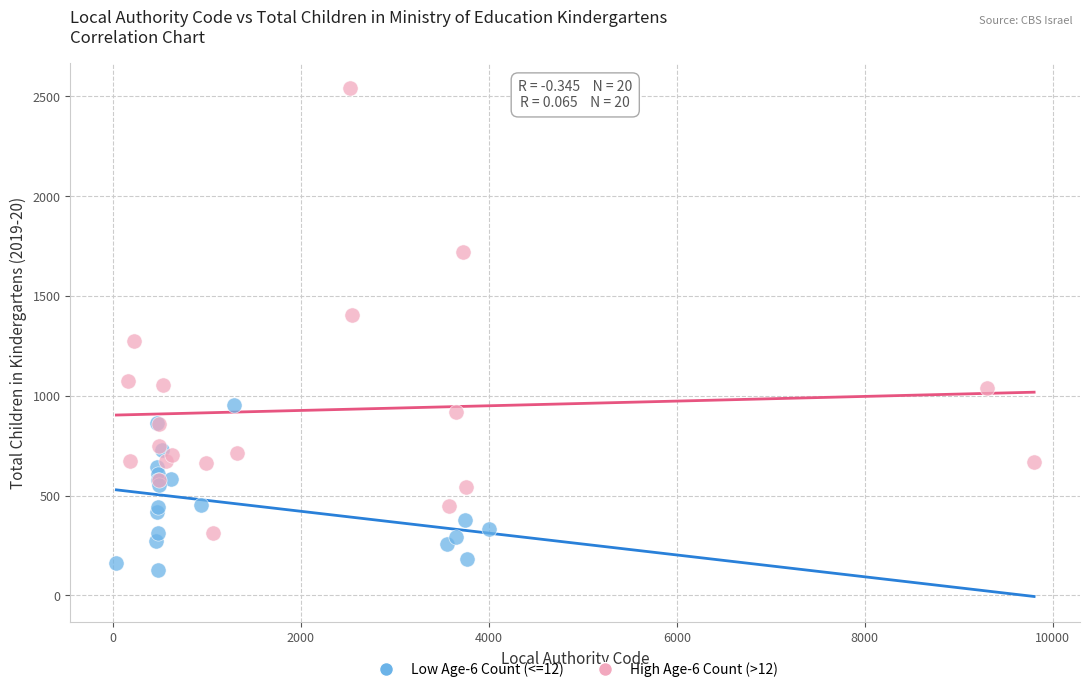

Which series contains the highest Y value?

High Age-6 Count (>12)